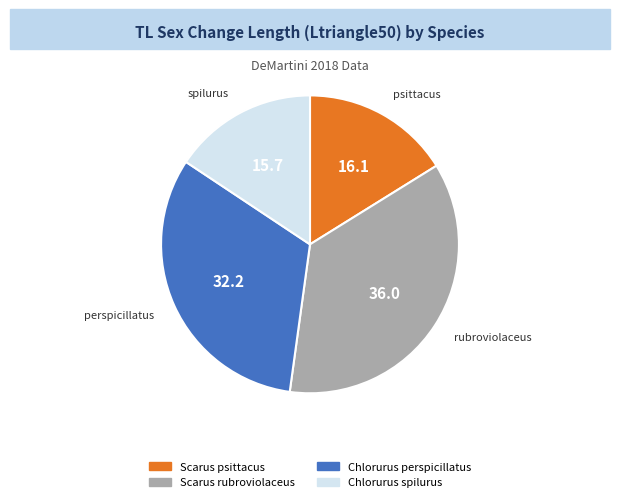

What is the largest slice in the pie chart?

Scarus rubroviolaceus